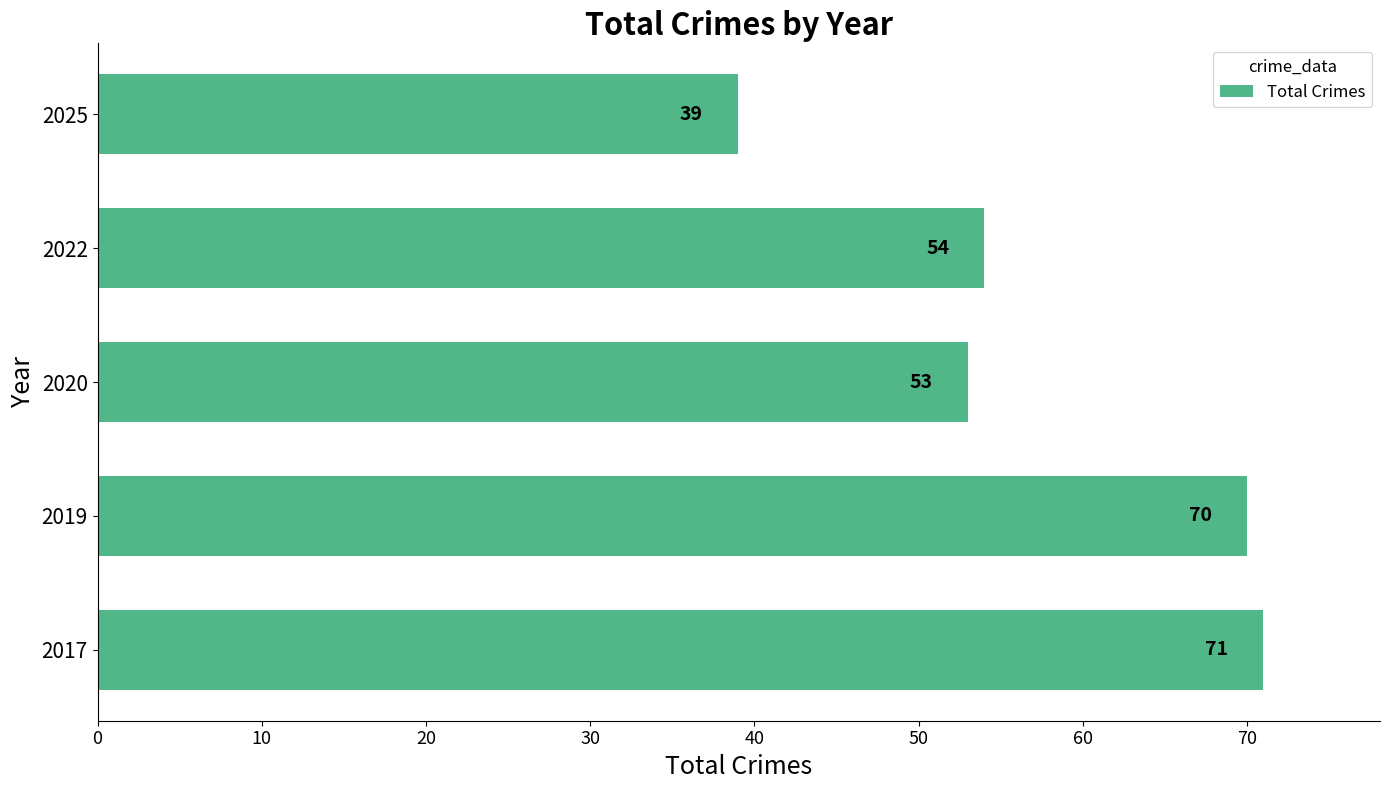

Does the chart contain any negative values?

No